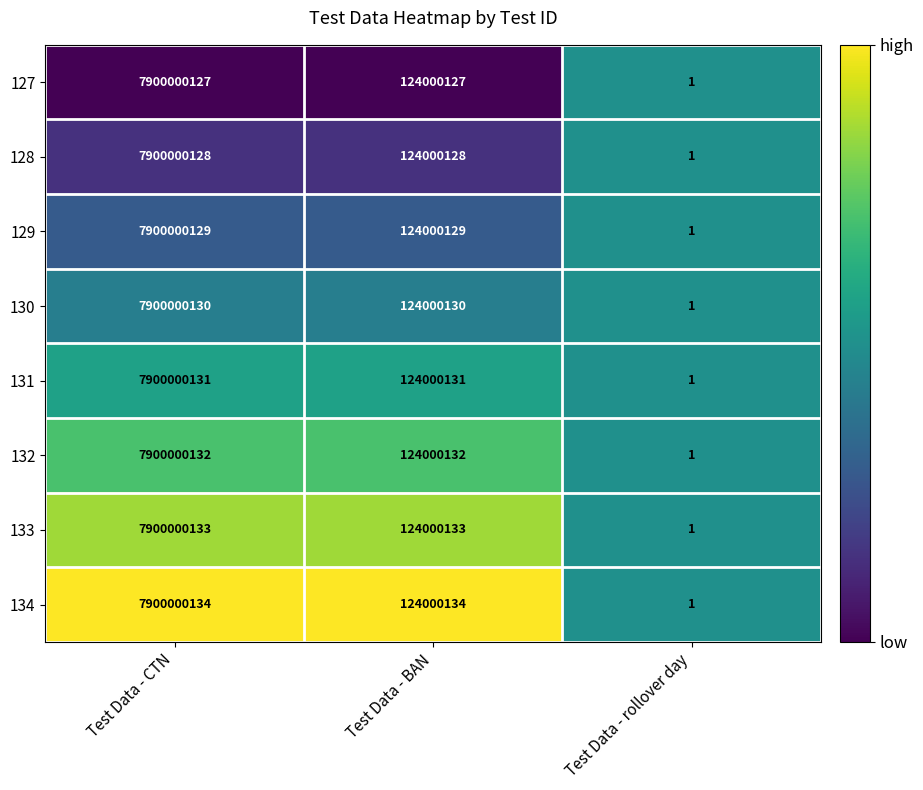

Where does the 134 series first go above 124000134?

Test Data - CTN